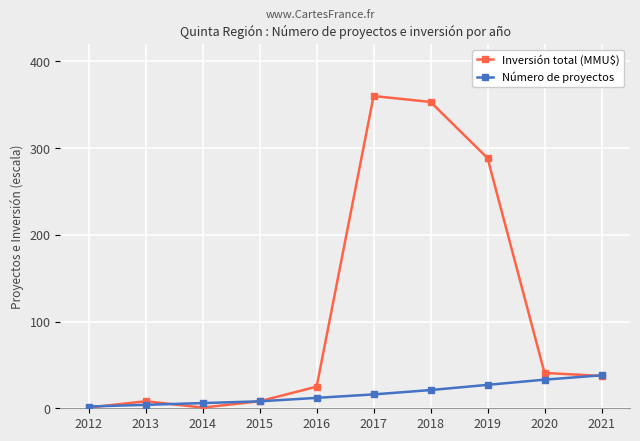

What value does the Número de proyectos series have at 2012?

2.0